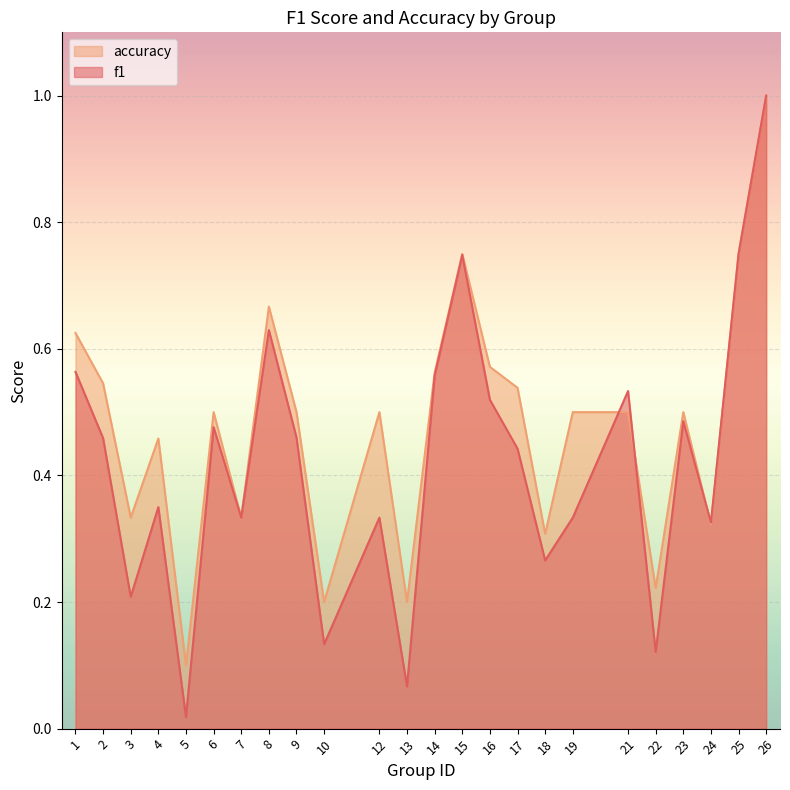

Is it true that accuracy equals 0.5 at 2?

True